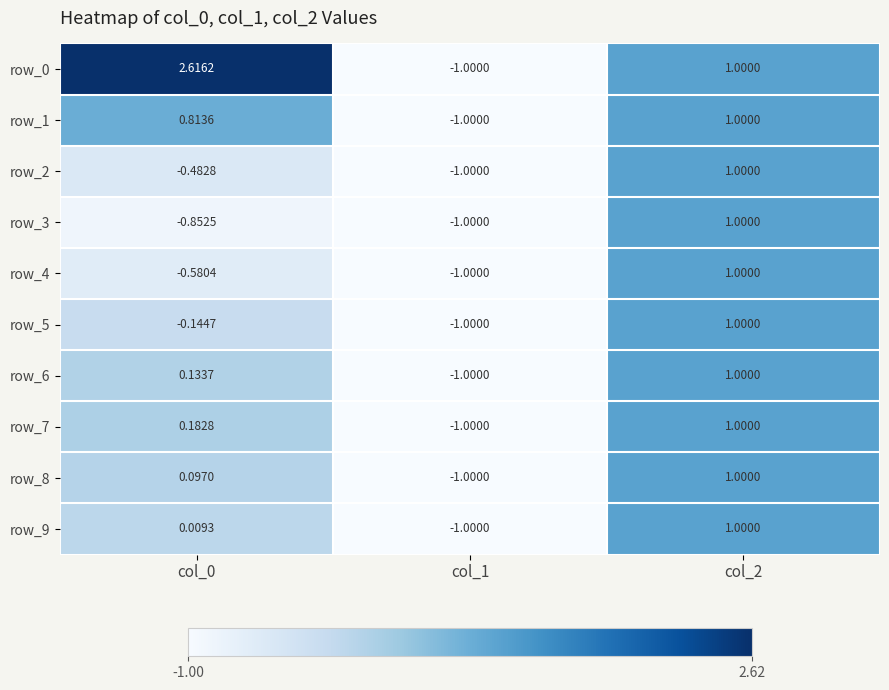

How many values in row_3 are above zero?

1